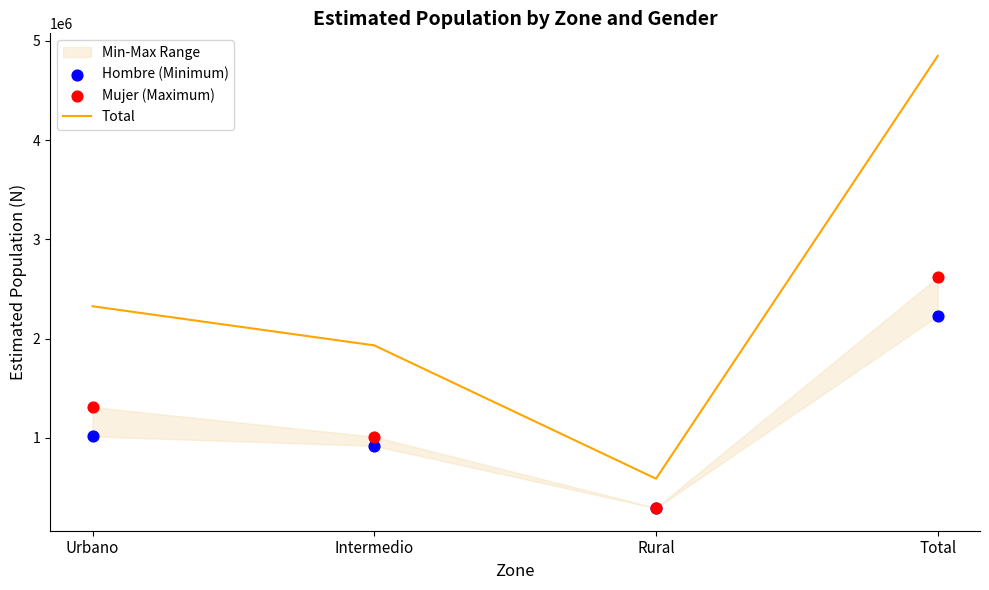

Which series has the largest Y range (max minus min)?

Total